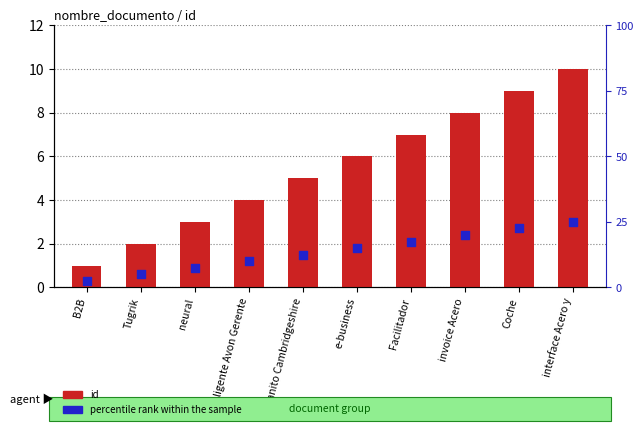

What is the total value across all series at interface Acero y?

13.0